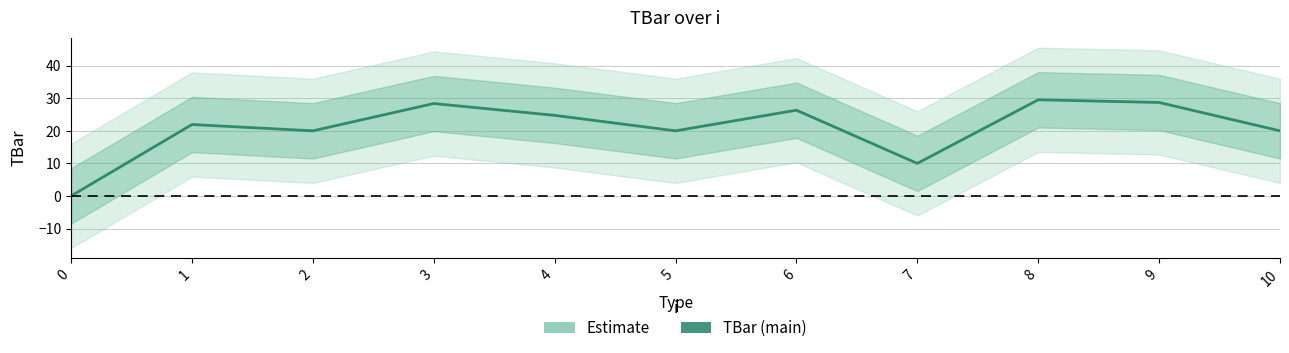

Read the value at 7.

10.0